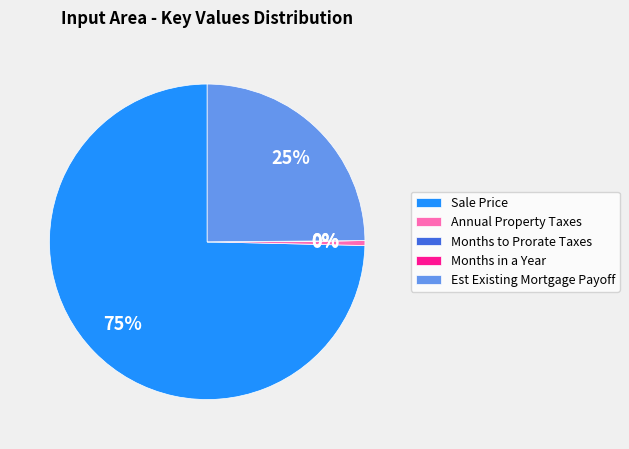

What is the largest slice in the pie chart?

Sale Price